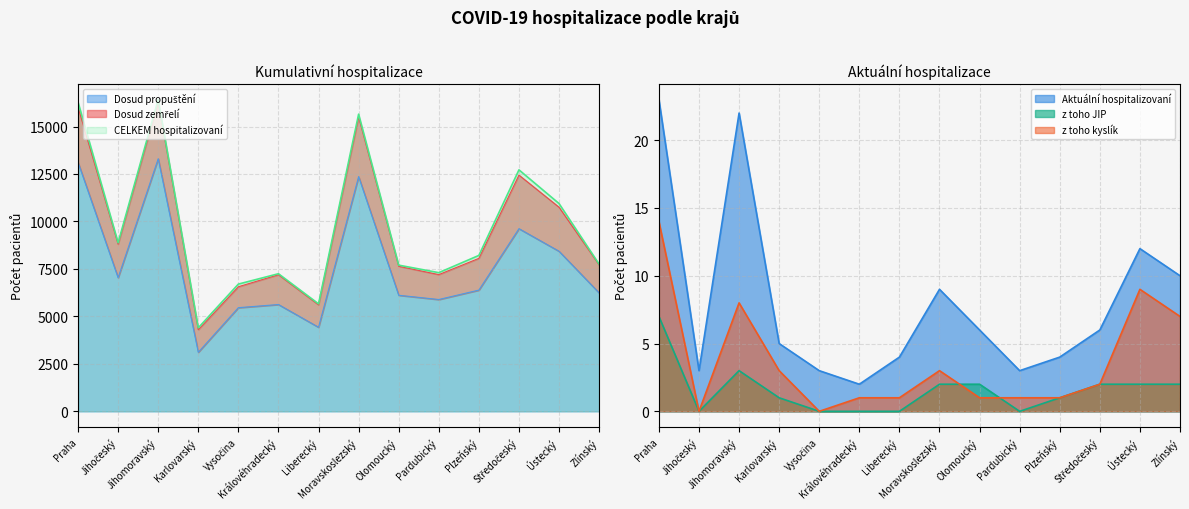

Rank the series at Olomoucký from highest to lowest value.

CELKEM hospitalizovaní, Dosud propuštění, Aktuální hospitalizovaní, z toho JIP, z toho kyslík